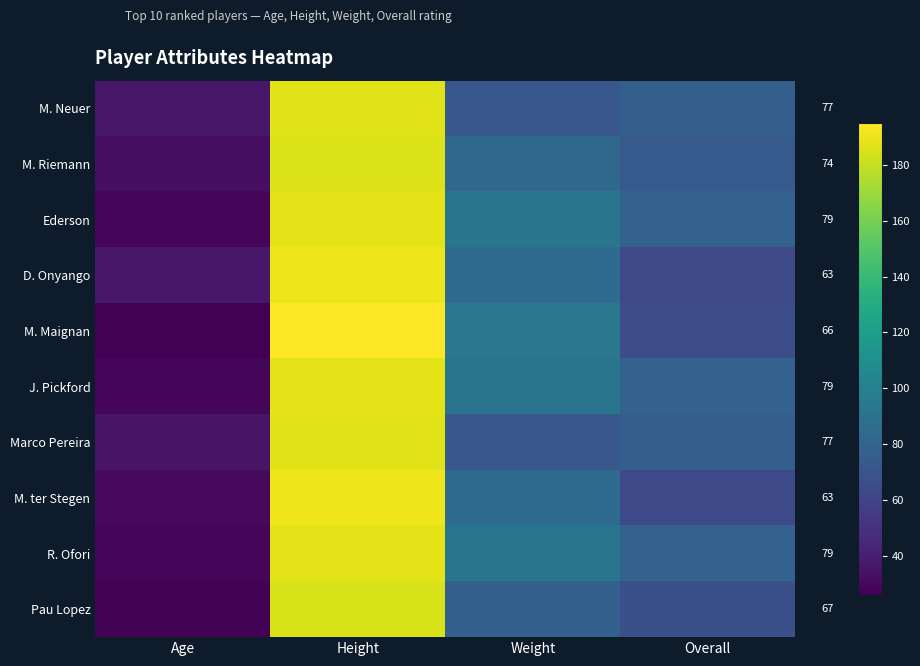

Is it true that M. Riemann equals 186 at Height?

True